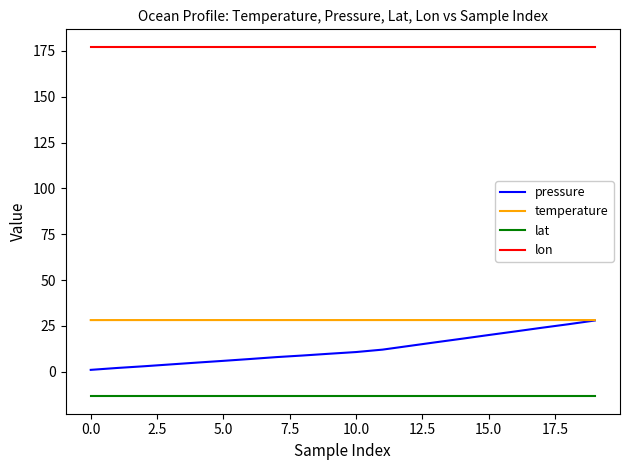

Which series has the largest range (max minus min)?

pressure